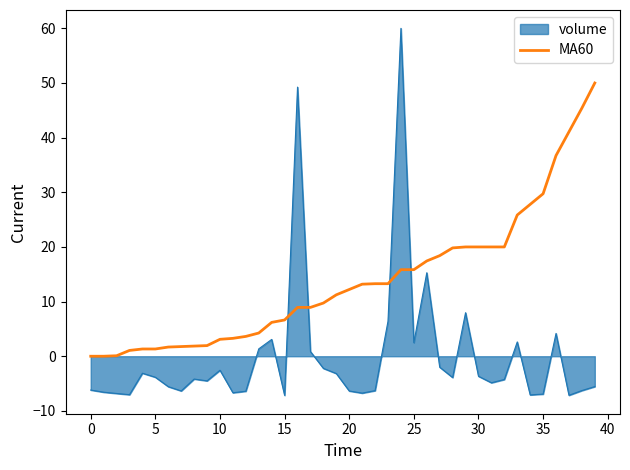

Which series has the widest spread of values?

volume